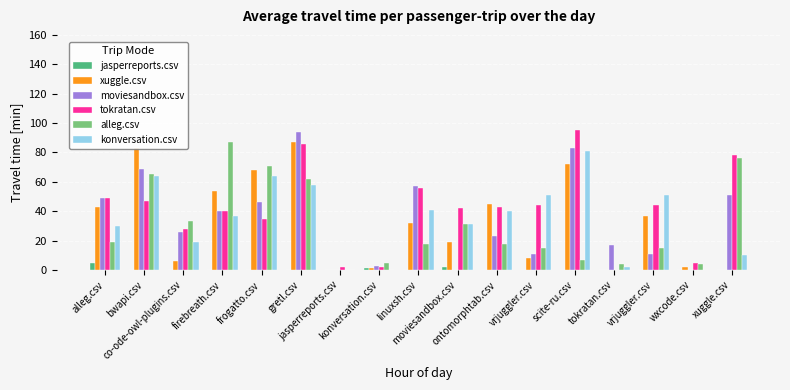

Does the chart contain stacked bars?

No